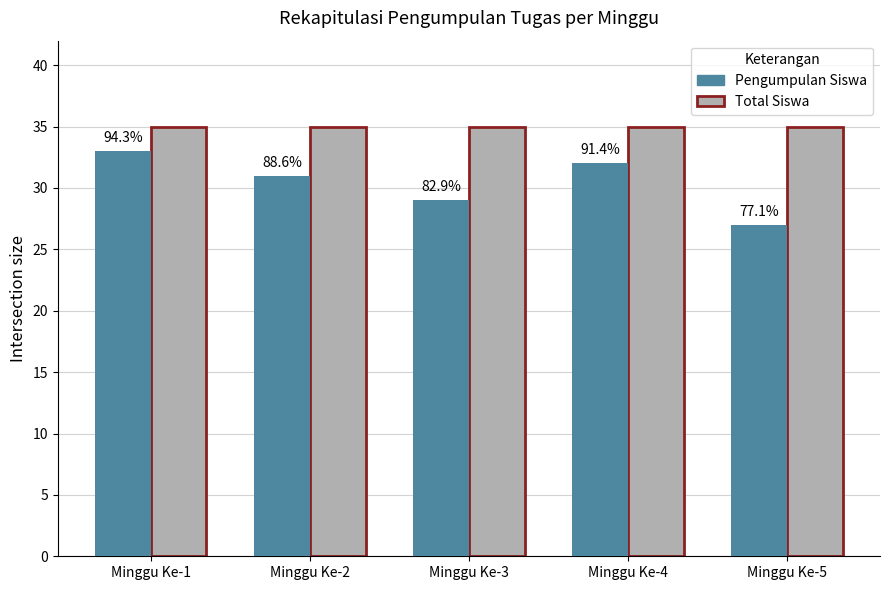

True or false: Total Siswa has a value of 21 at Minggu Ke-1.

False